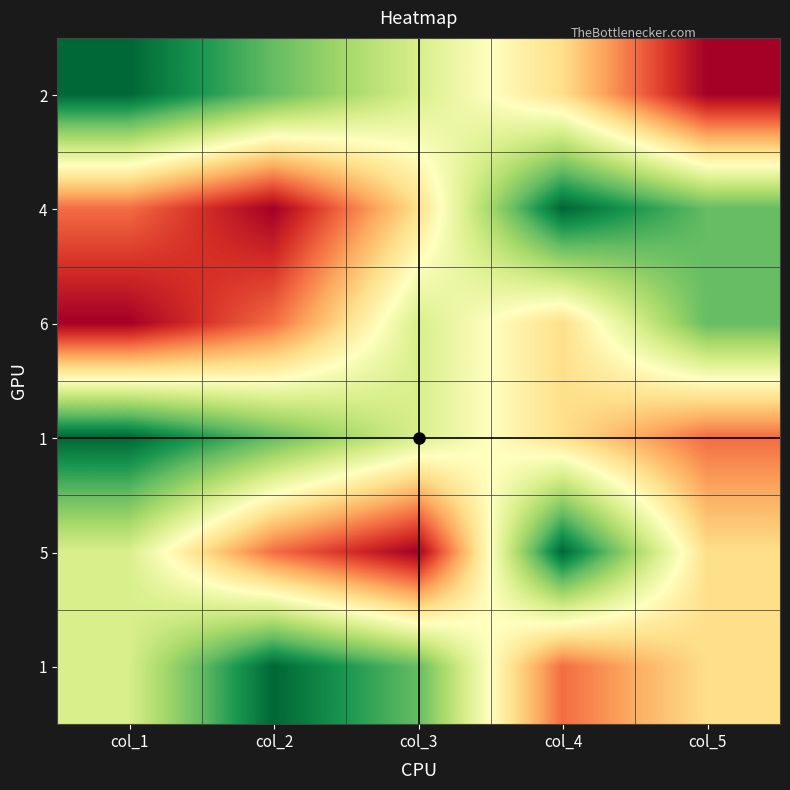

What is the maximum value shown in the chart?

6